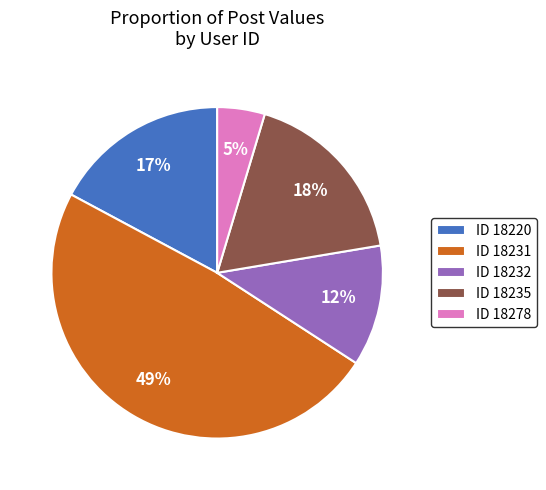

Does any single category account for the majority?

No